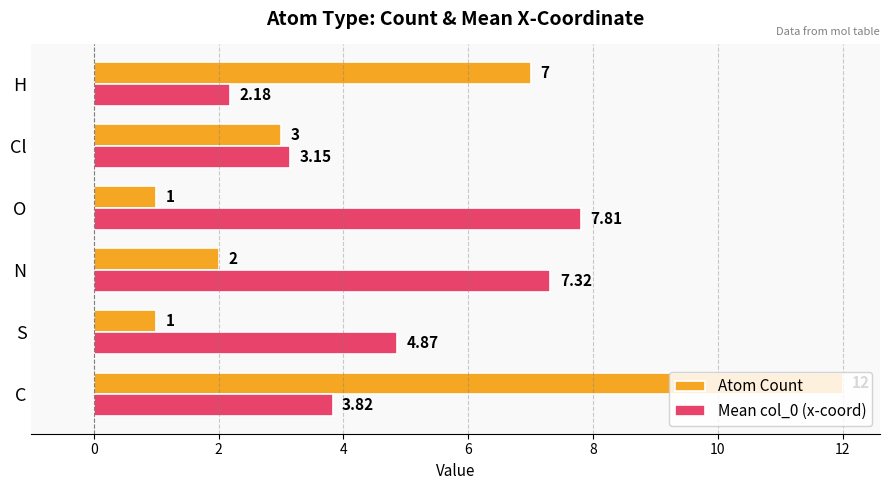

Is the value of Mean col_0 (x-coord) at O greater than the value of Atom Count at O?

Yes